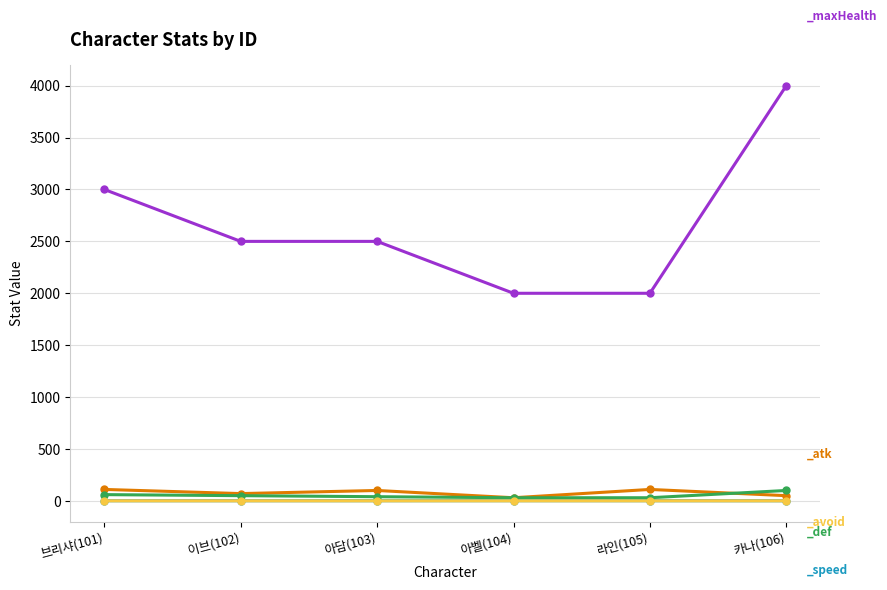

Rank the series by their maximum value, from highest to lowest.

_maxHealth, _atk, _def, _speed, _avoid